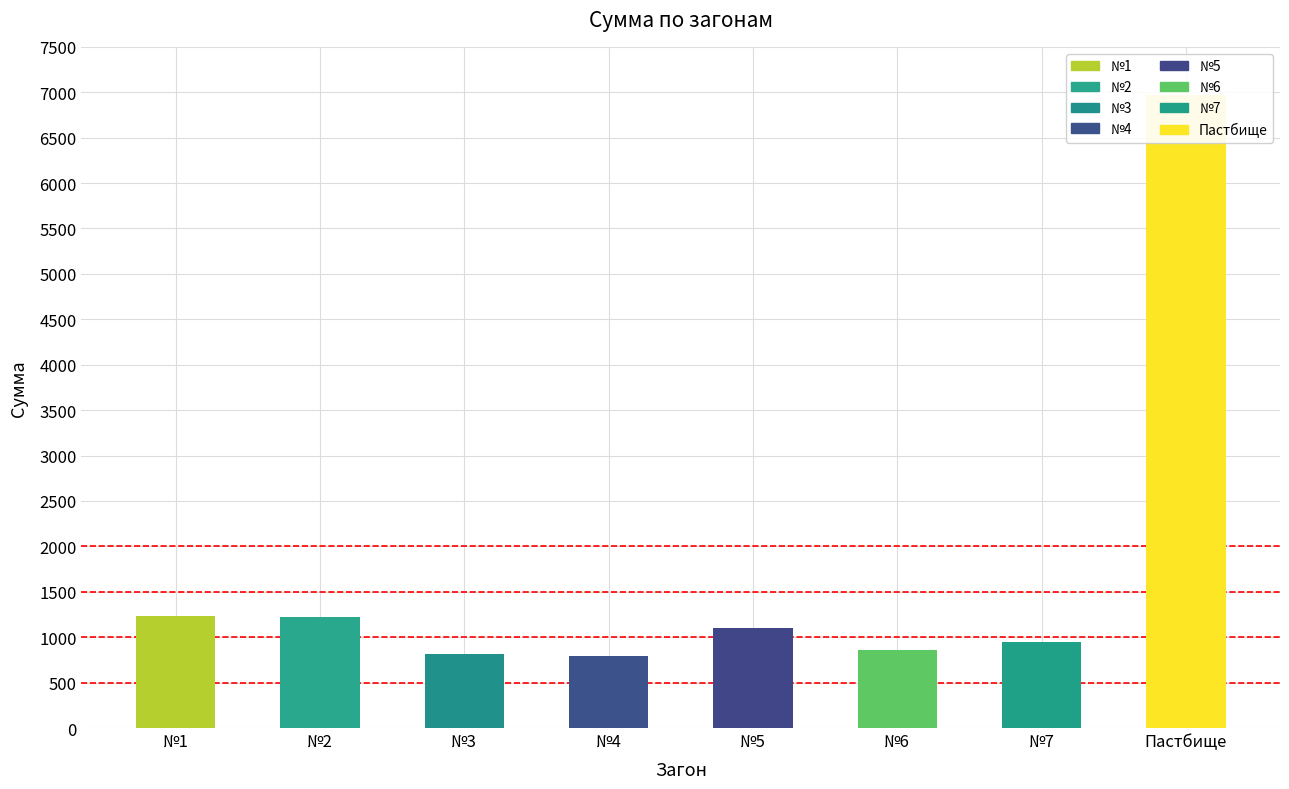

How many data points does each series have?

8